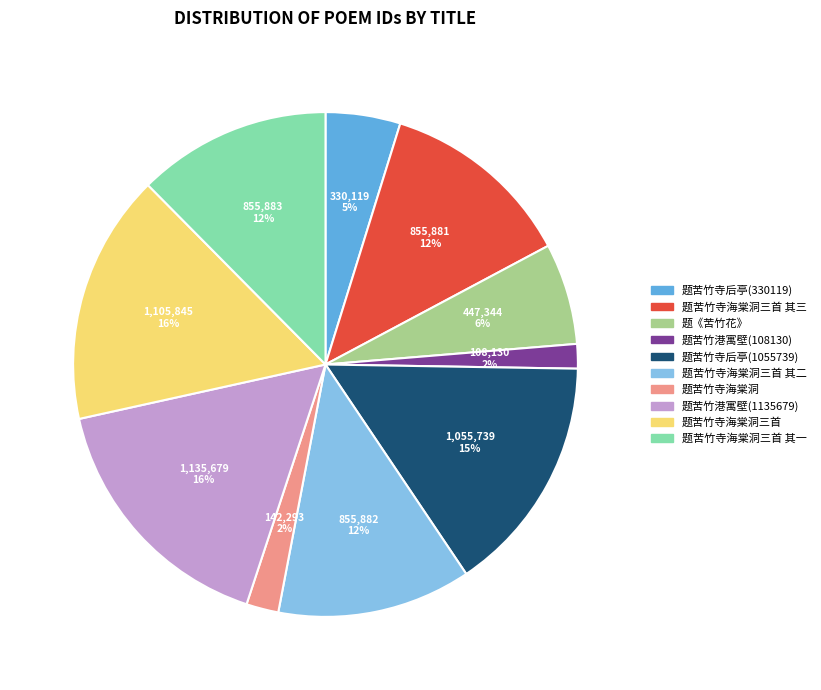

Is there any slice that represents more than half of the pie?

No